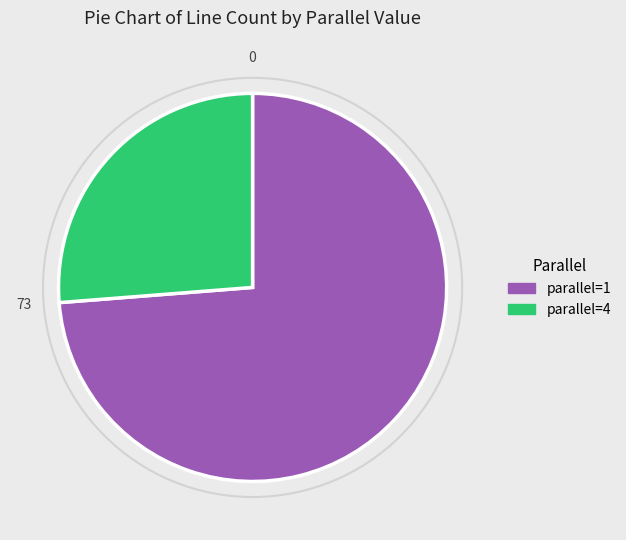

Is there any slice that represents more than half of the pie?

Yes